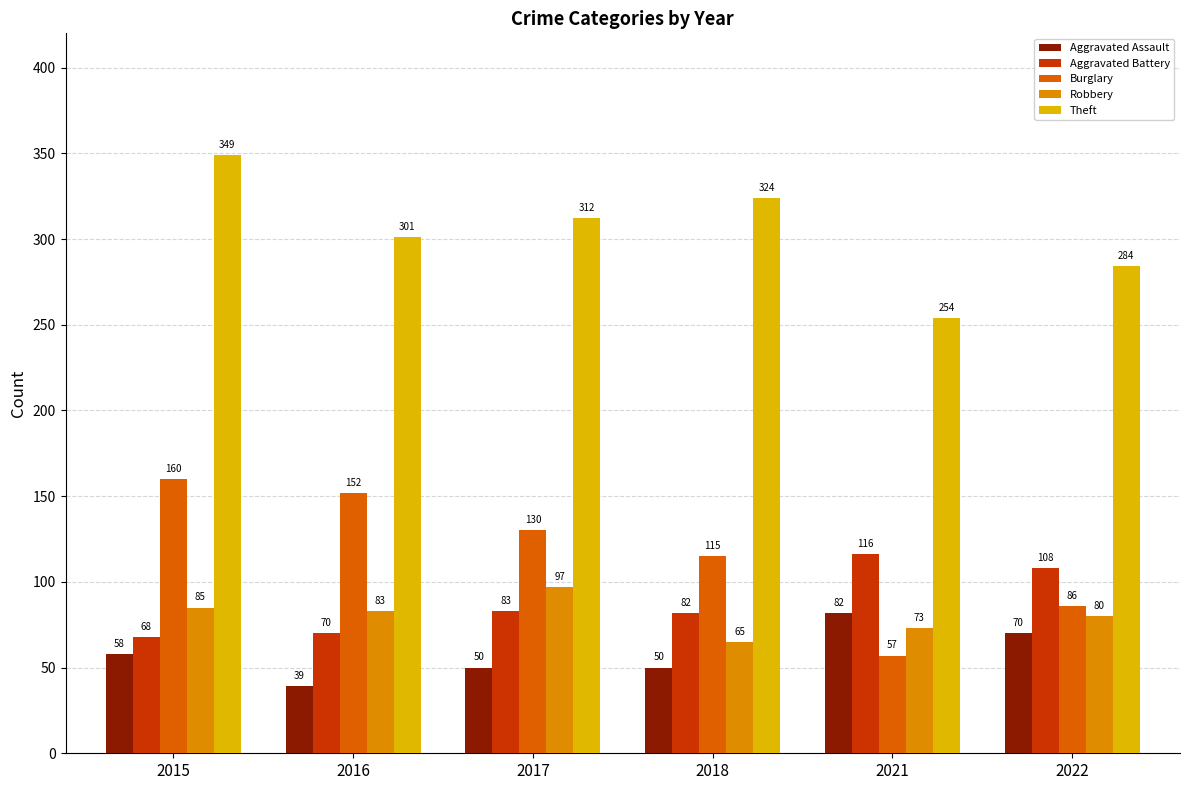

At 2018, list the series in order from smallest to largest.

Aggravated Assault, Robbery, Aggravated Battery, Burglary, Theft